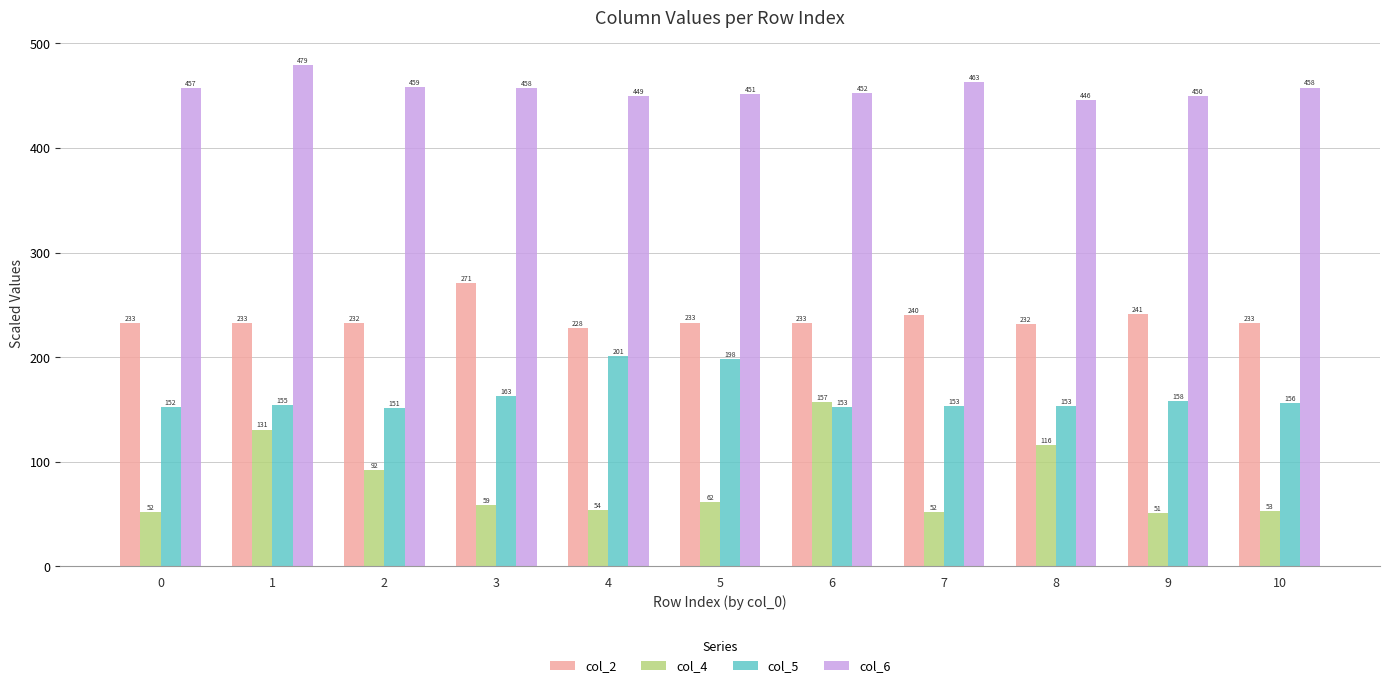

What is the difference between the second highest and minimum values in the col_5 series?

46.8